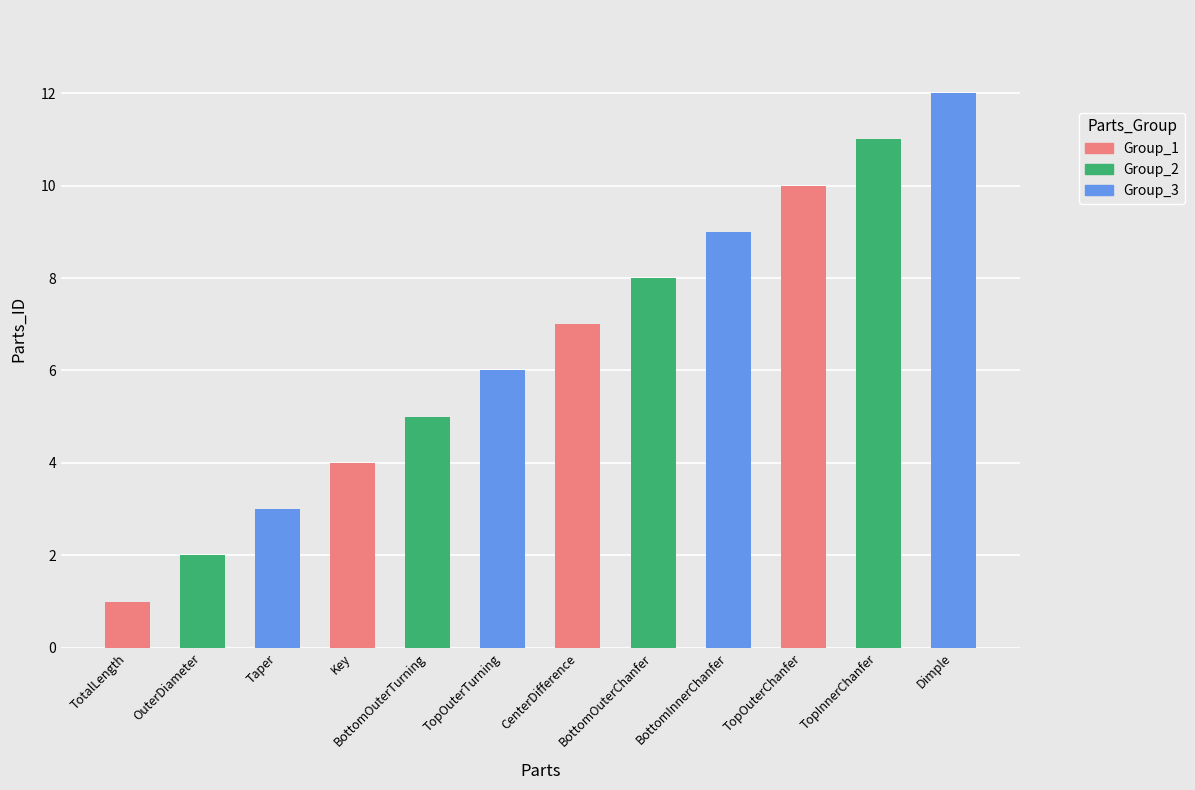

What is the label of the 7th bar from the left?

CenterDifference